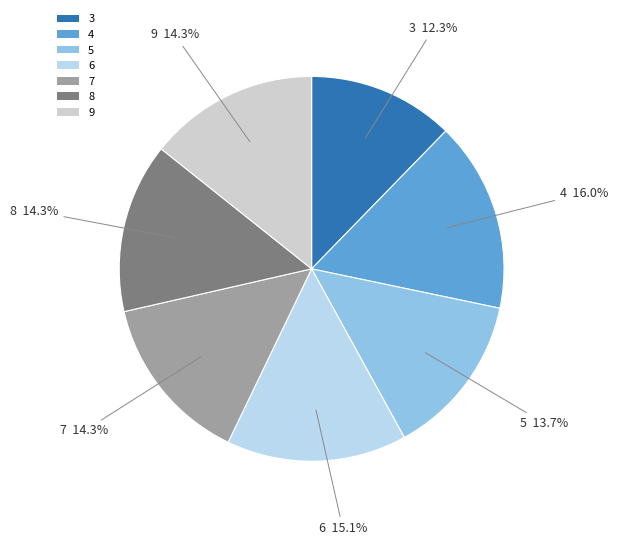

Does 6 account for over 50% of the chart?

No